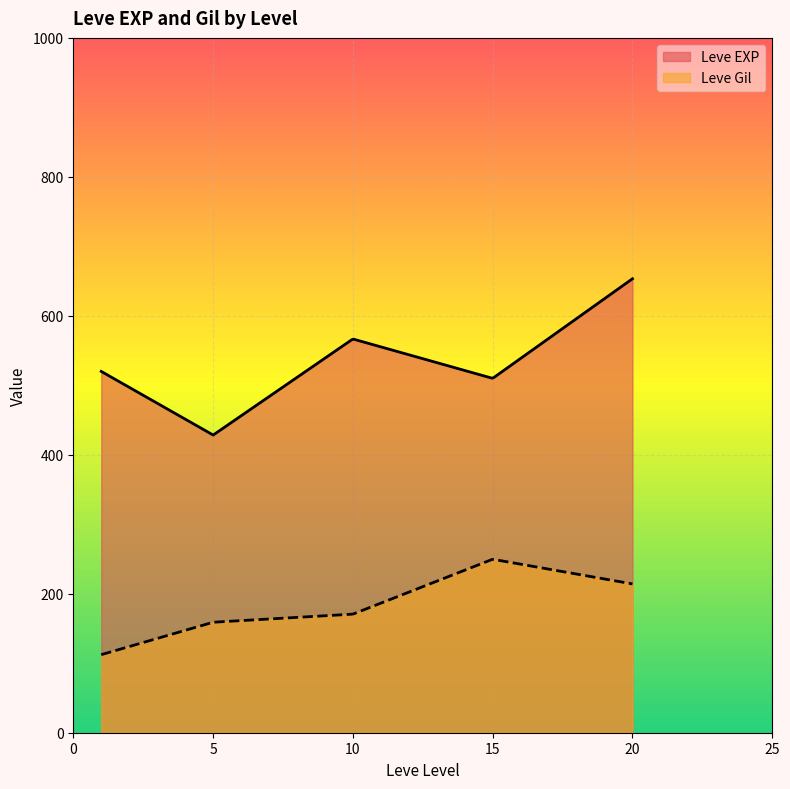

True or false: Leve EXP and Leve Gil intersect in this chart.

False